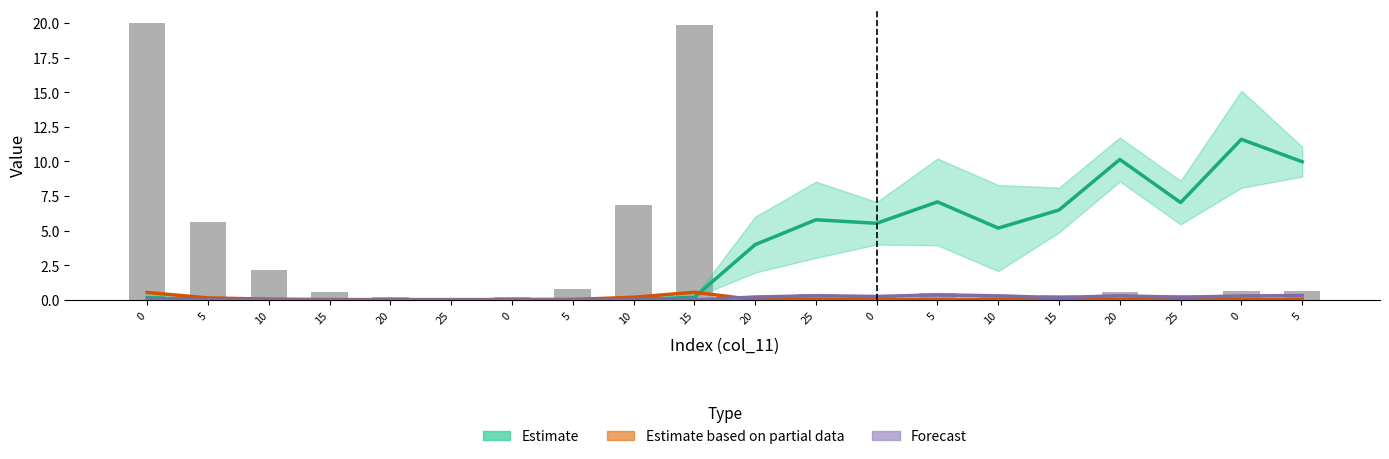

What is the approximate value of Forecast at 15?

0.2